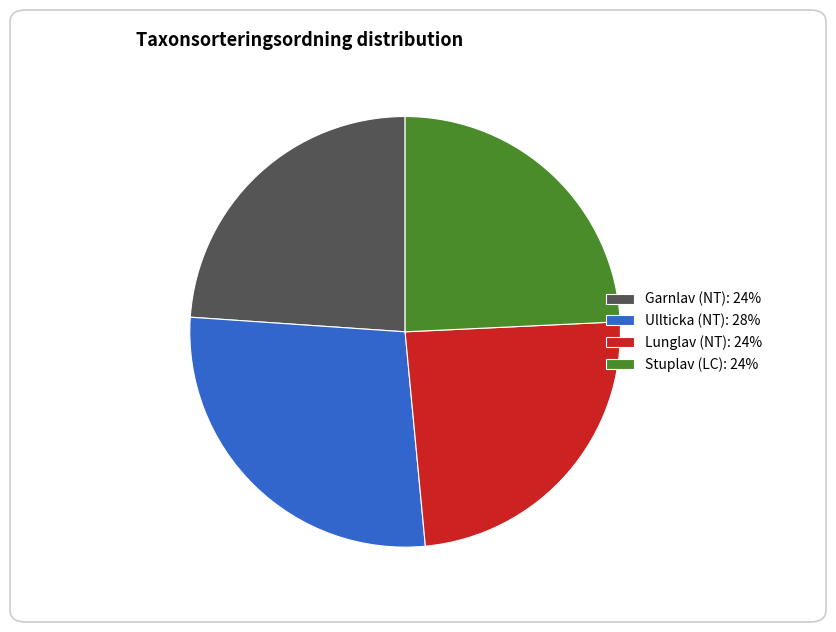

What is the largest slice in the pie chart?

Ullticka (NT)